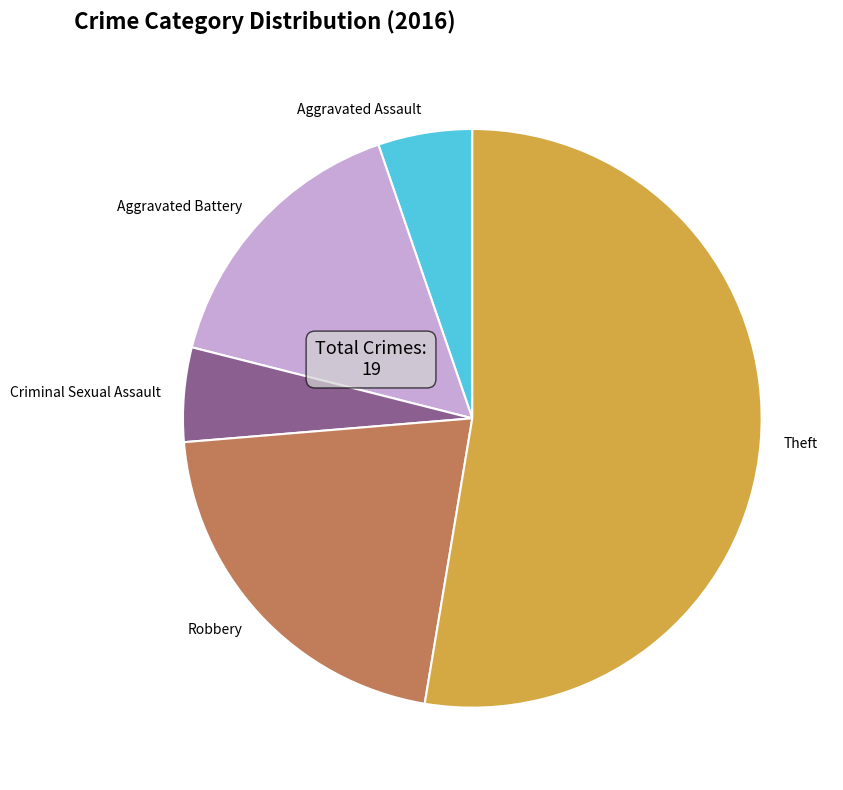

Which category has the biggest portion of the pie?

Theft